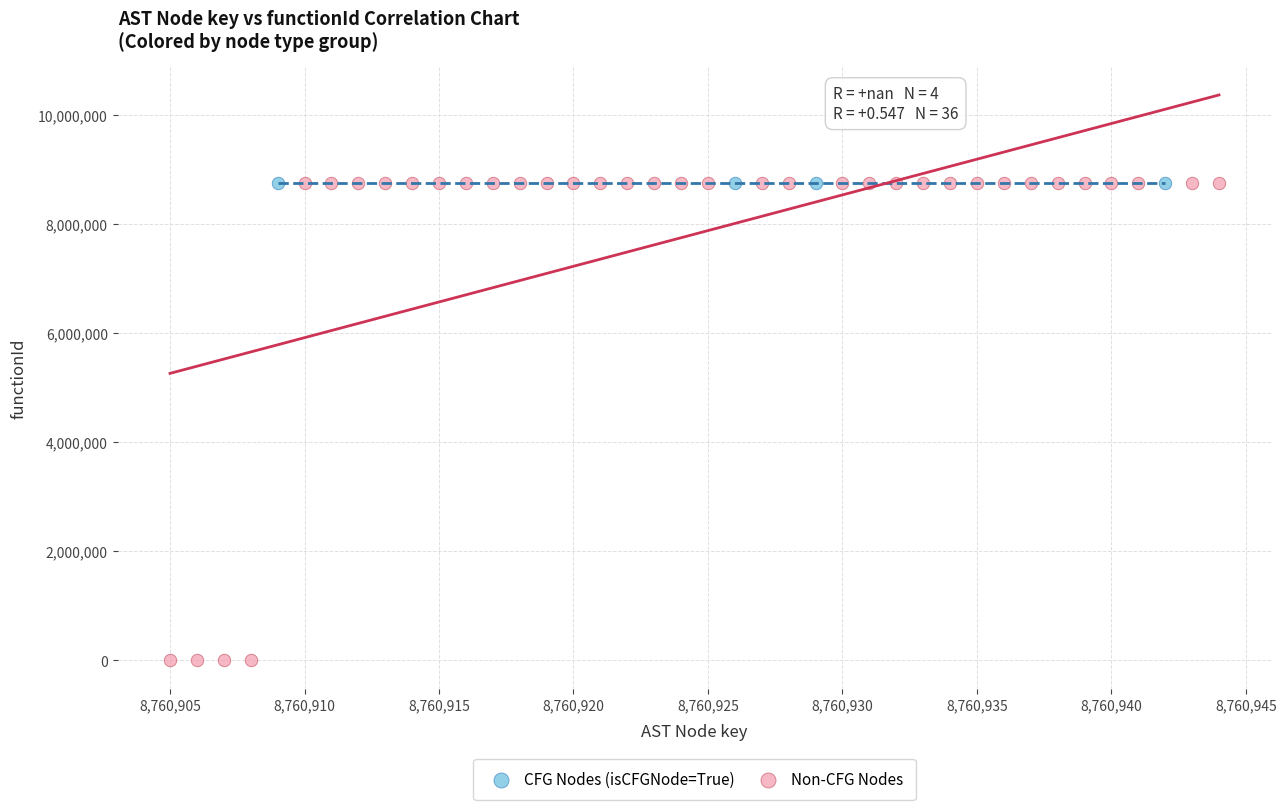

Which series contains the lowest Y value?

Non-CFG Nodes